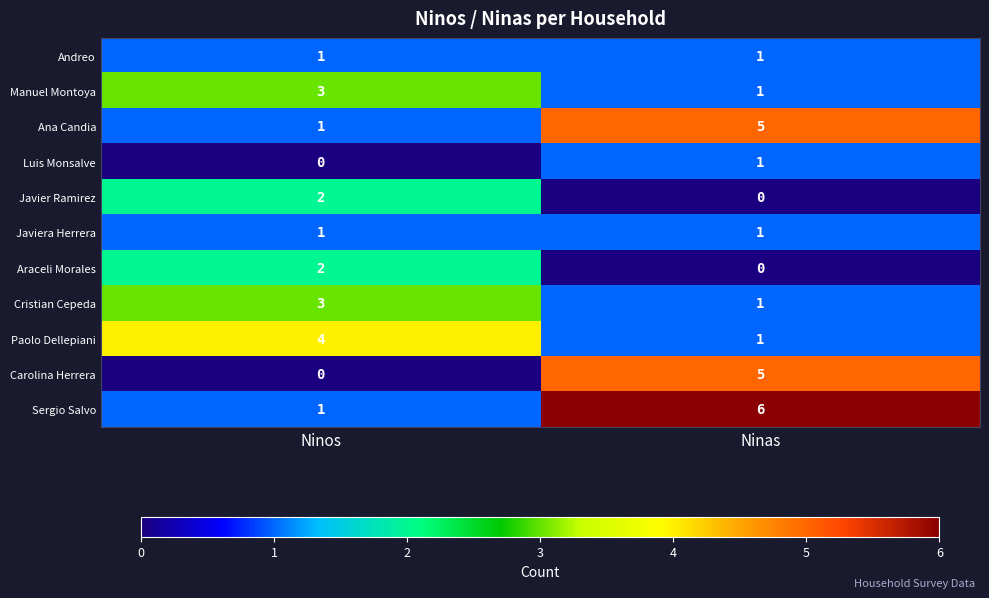

What is the sum of the Paolo Dellepiani values at Ninos and Ninas?

5